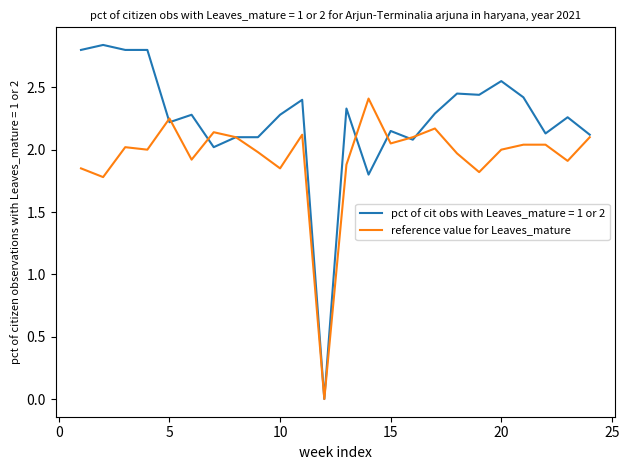

Rank the series by their maximum value, from highest to lowest.

pct of cit obs with Leaves_mature = 1 or 2, reference value for Leaves_mature